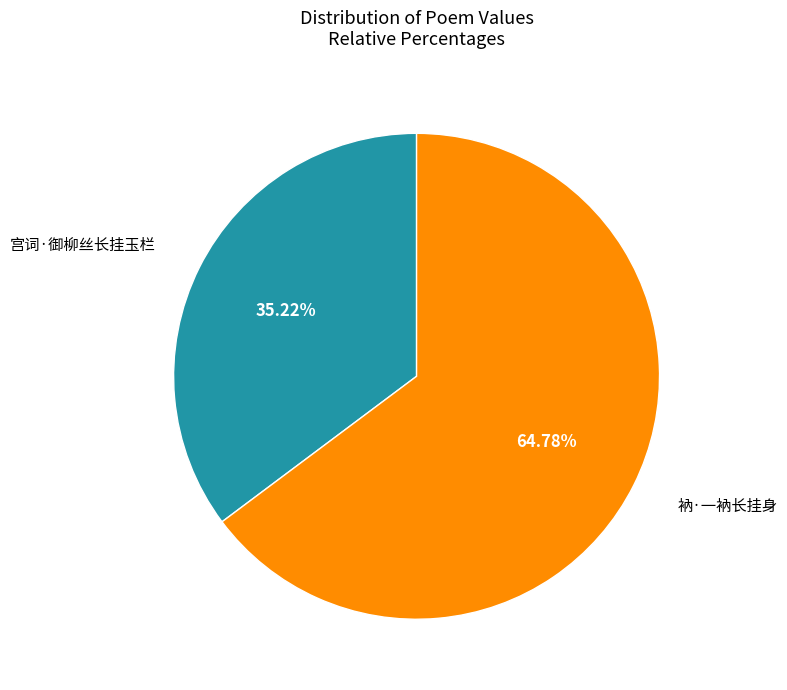

Is there a majority slice in this chart?

Yes